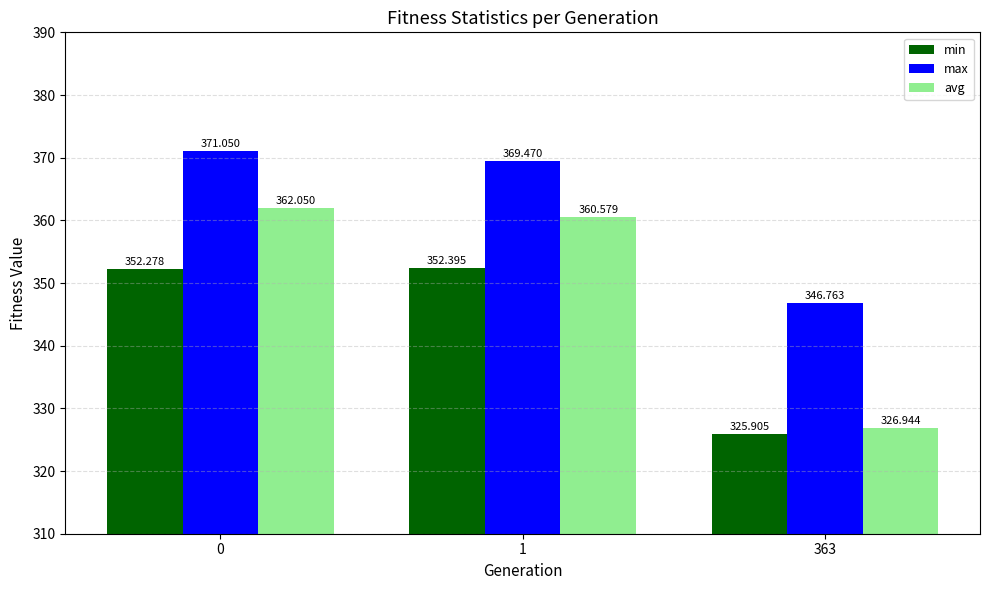

How many bars are there in total?

9